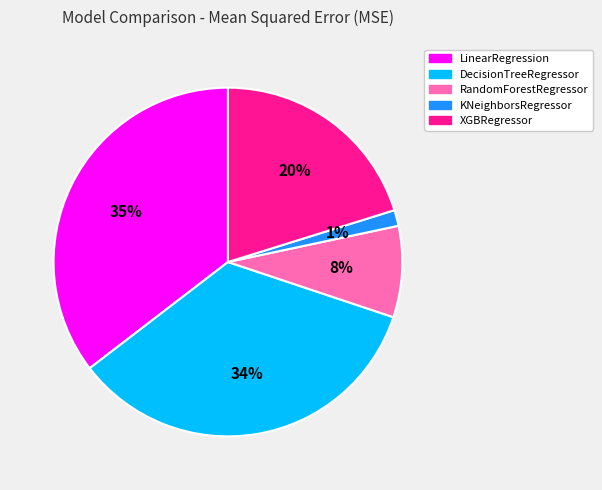

Which slice is the largest?

LinearRegression